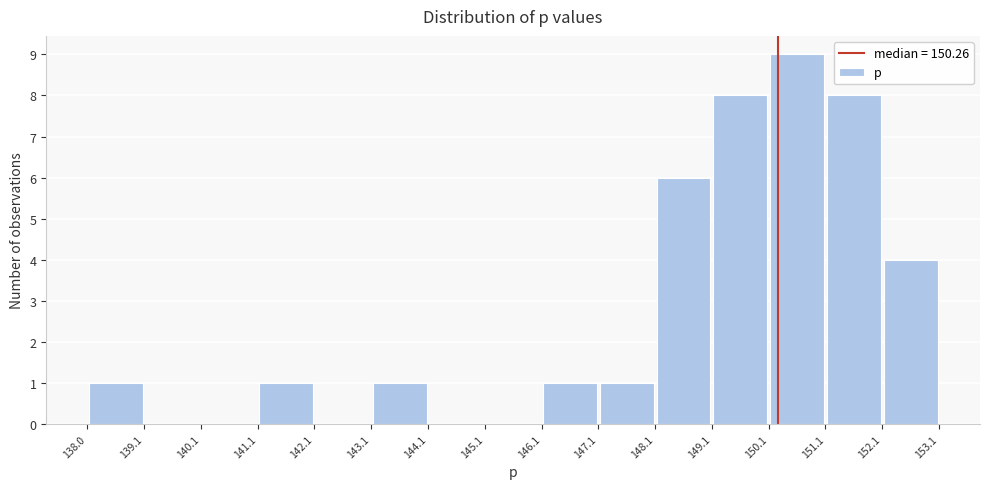

How tall is the bar that spans 143.1 to 144.1 on the x-axis? The values are not printed on the chart, so give them approximately, as read against the axis.

1